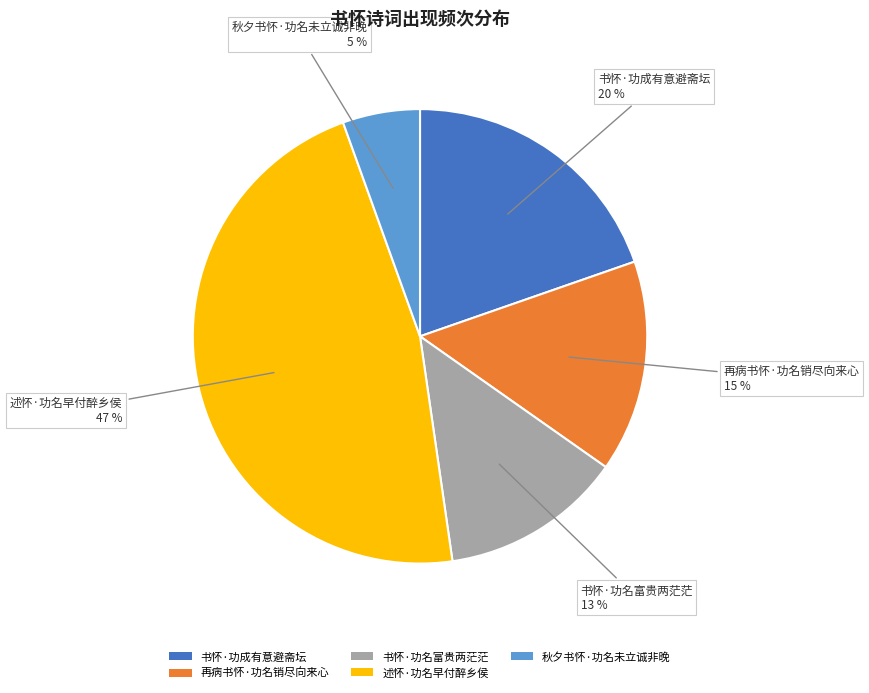

The 书怀·功成有意避斋坛 slice represents 20% of the pie. True or false?

True